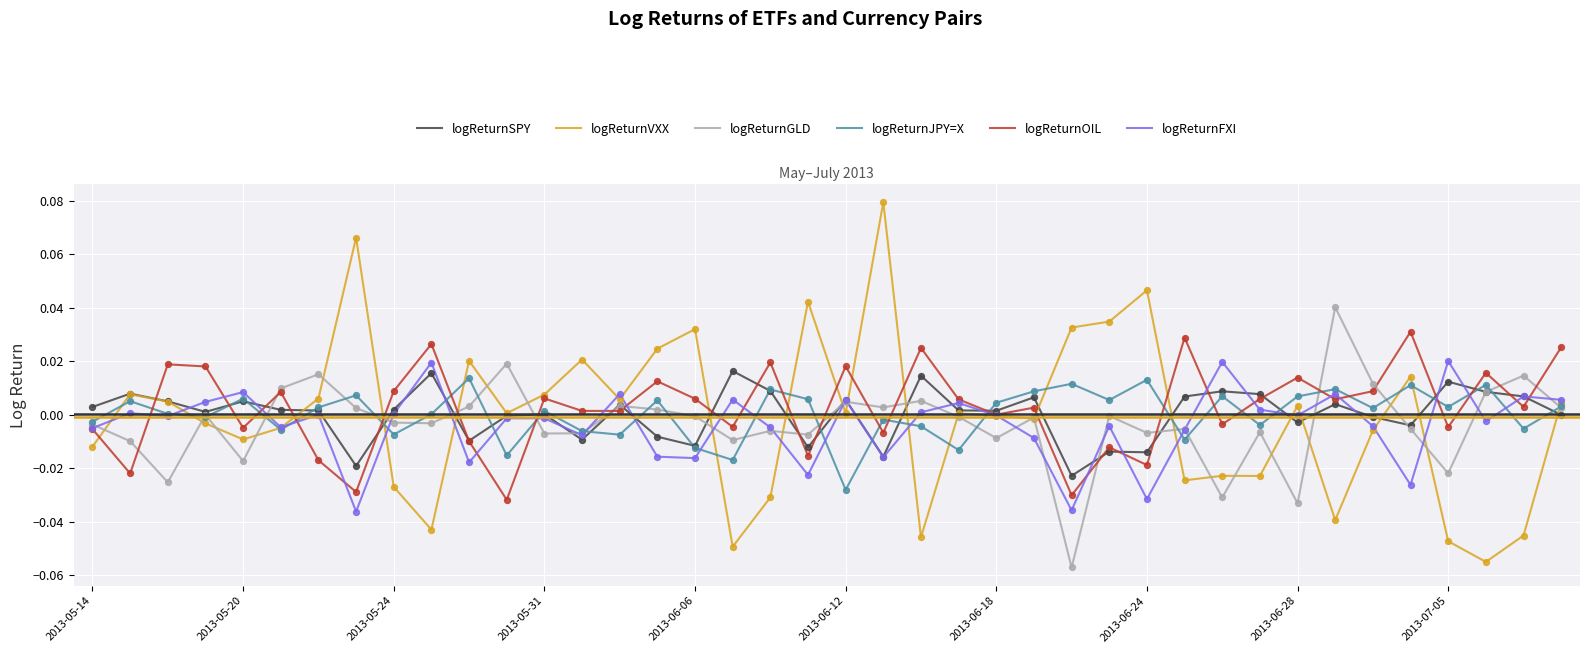

Which series has the widest spread of values?

logReturnVXX